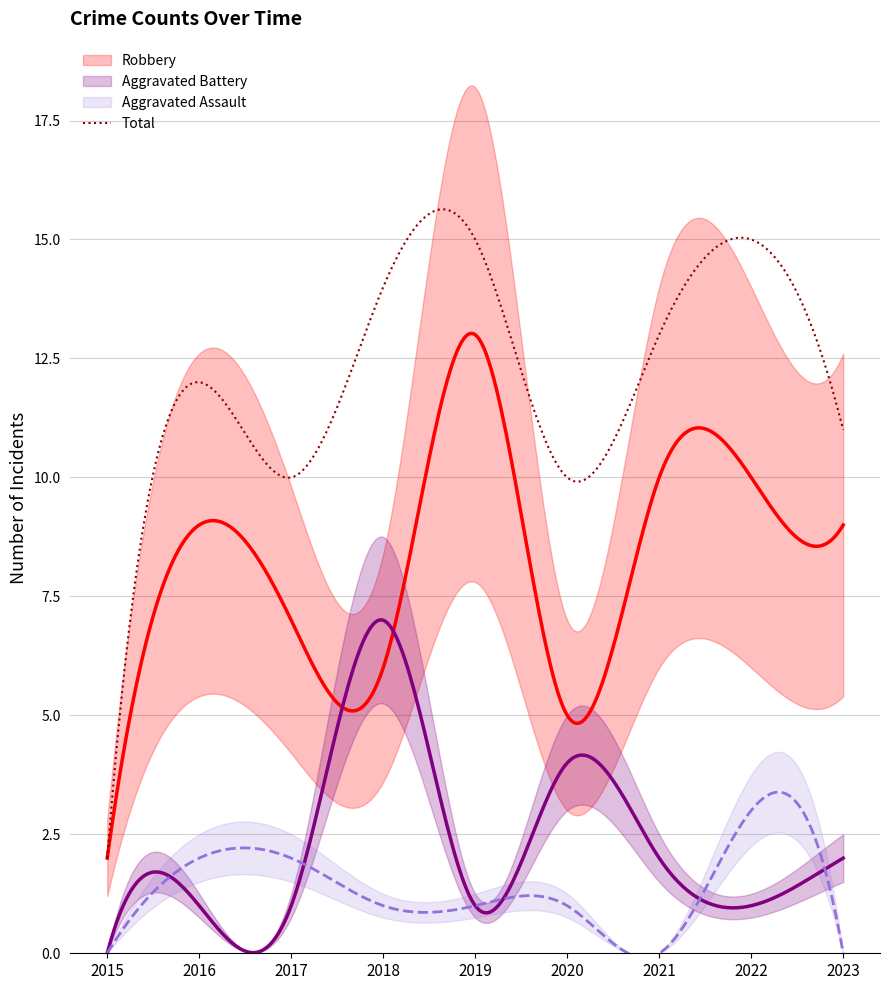

What is the difference between the maximum and minimum values in the Aggravated Battery series?

7